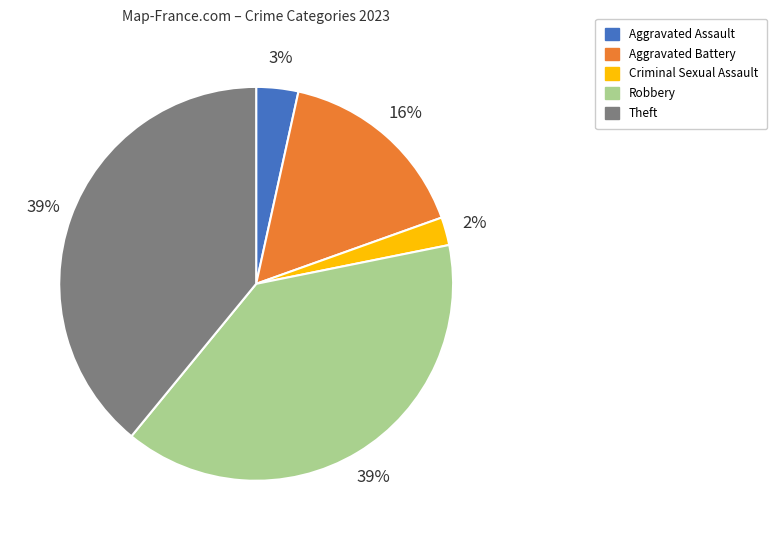

Which has a higher value, Aggravated Battery or Criminal Sexual Assault?

Aggravated Battery